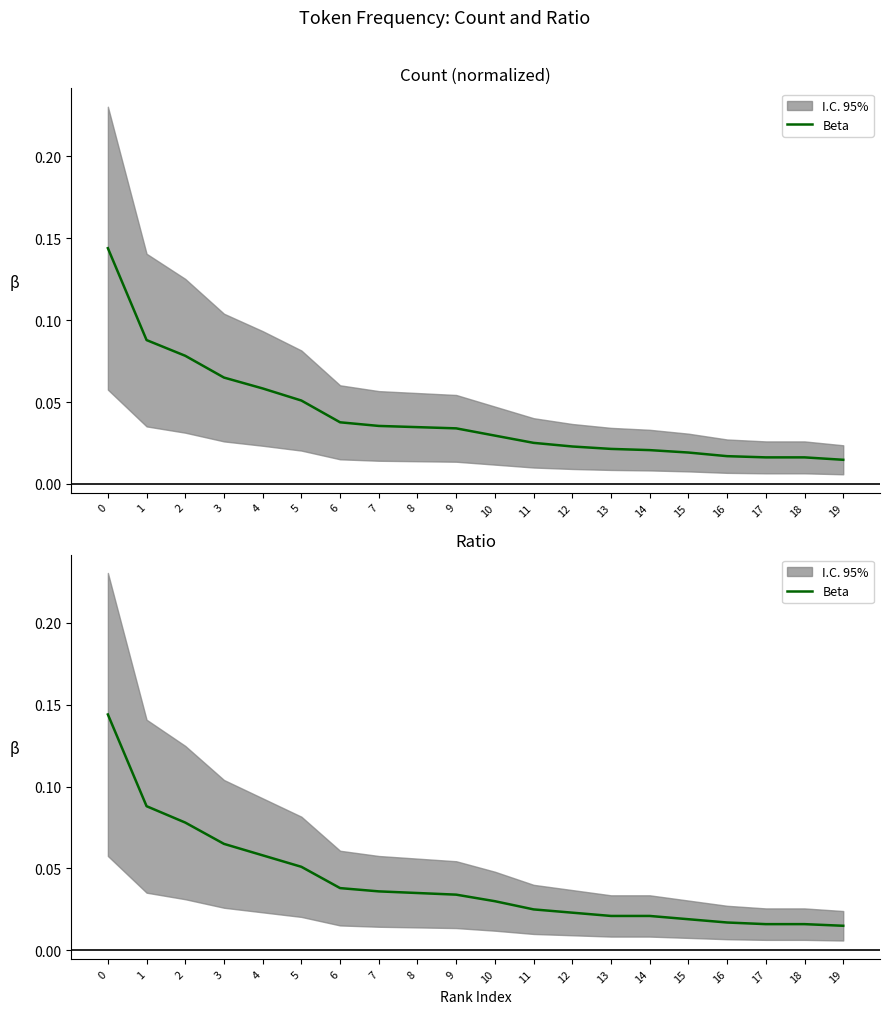

What is the maximum value shown in the chart?

0.1